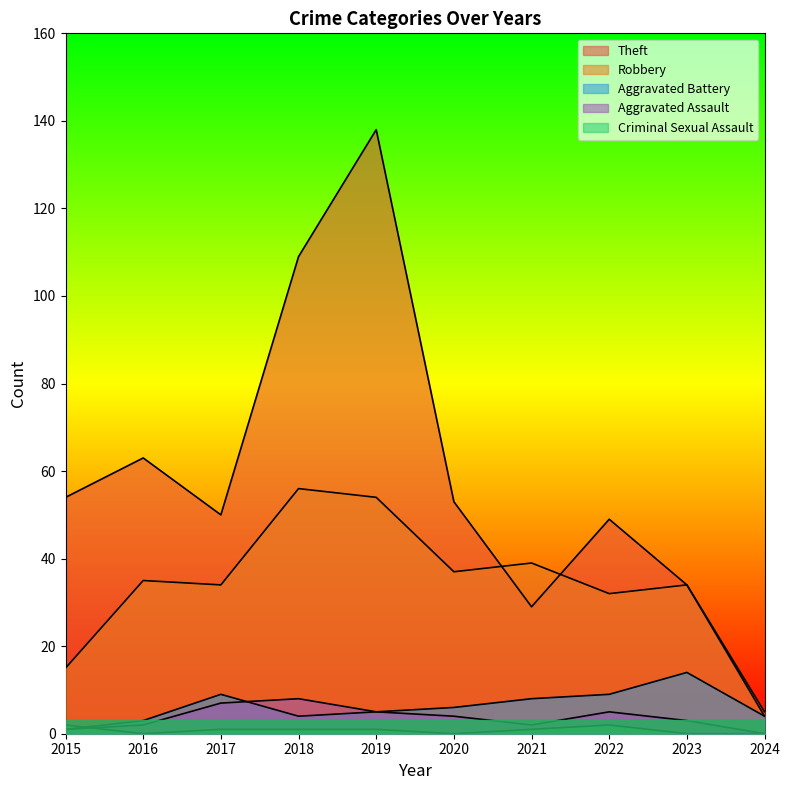

Is it true that Aggravated Battery equals 3 at 2016?

True